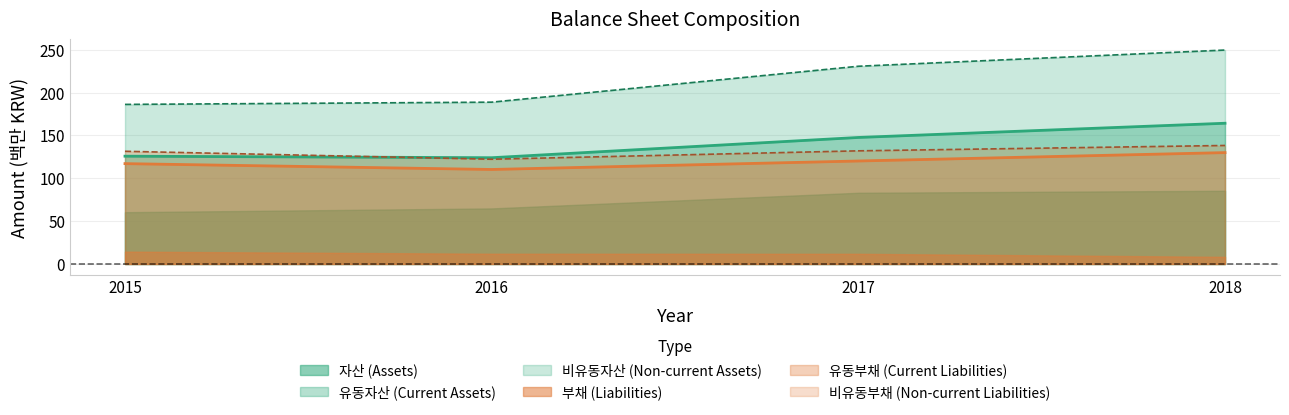

Which has a higher value, 2016 or 2017?

2017